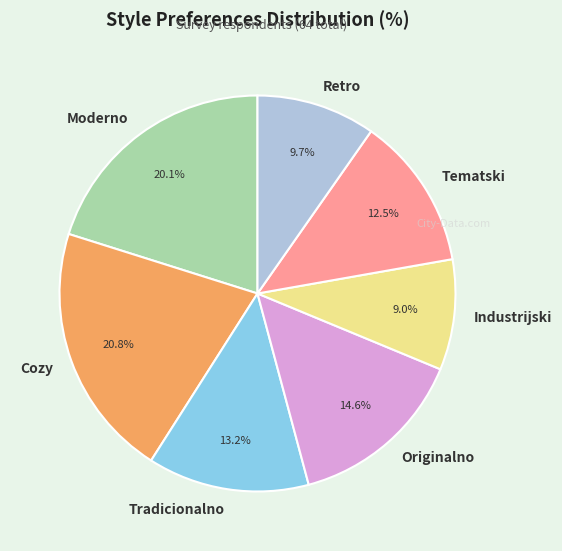

To the nearest percent, what portion does Tradicionalno represent?

13%